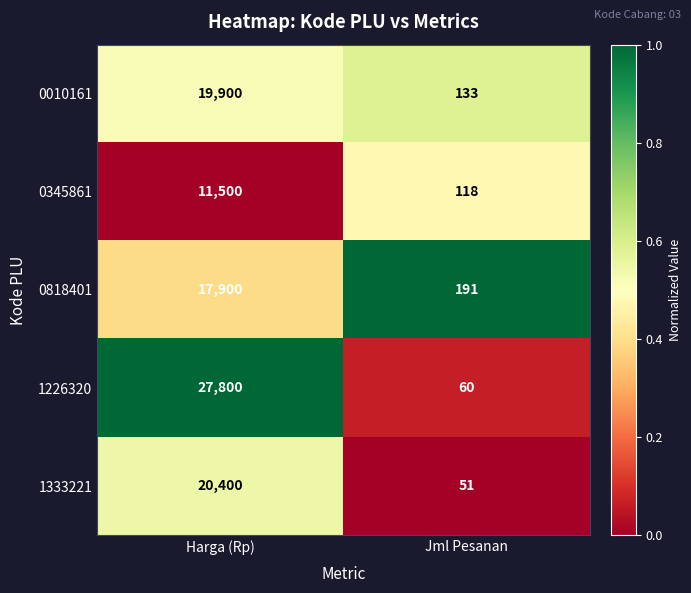

What is the difference between the 1226320 values at Harga (Rp) and Jml Pesanan?

27740